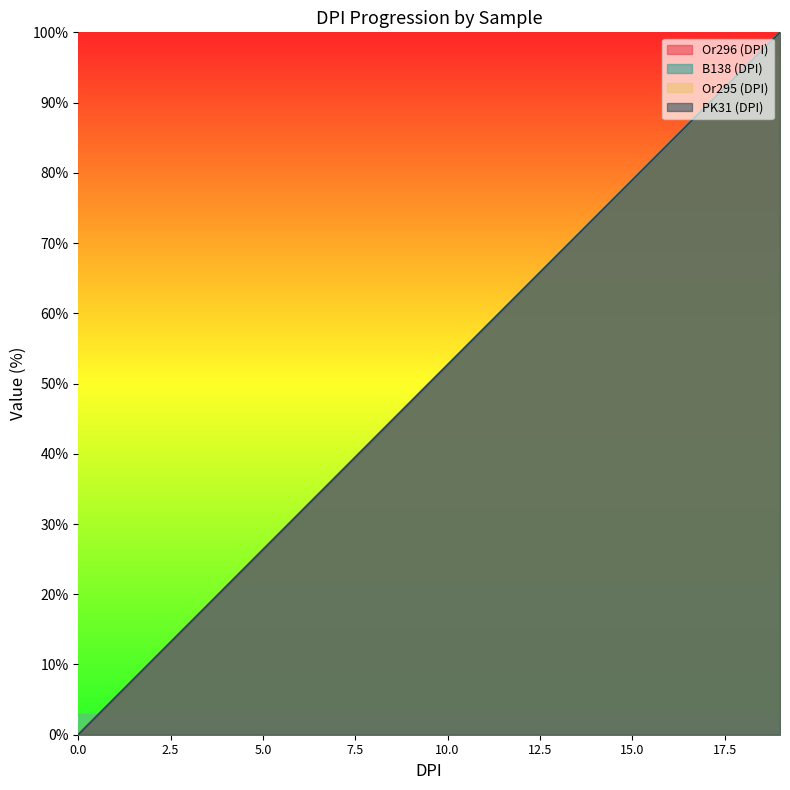

Is the value of PK31 (DPI) at 8 greater than the value of B138 (DPI) at 9?

No